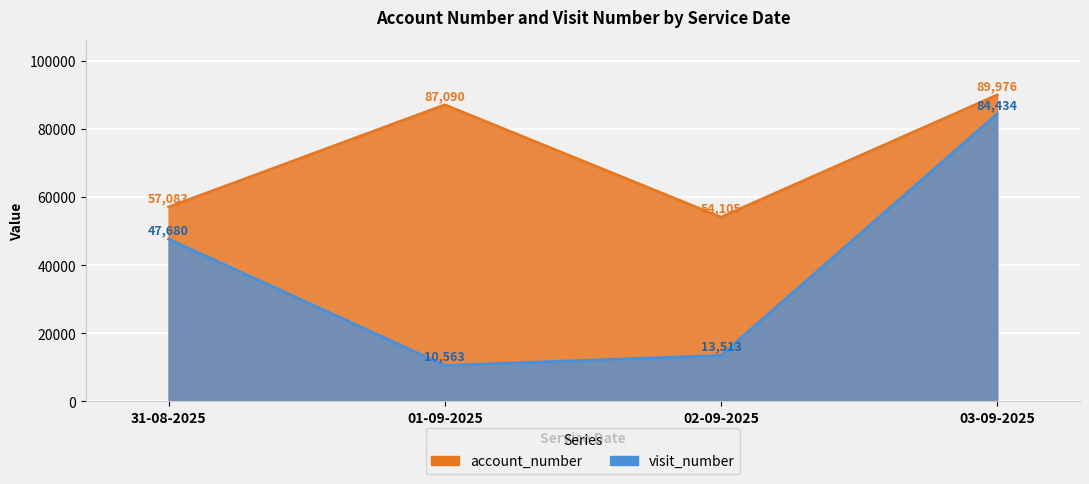

Reading left to right, list all the values displayed in this chart.

account_number: 57083	87090	54105	89976
visit_number: 47680	10563	13513	84434